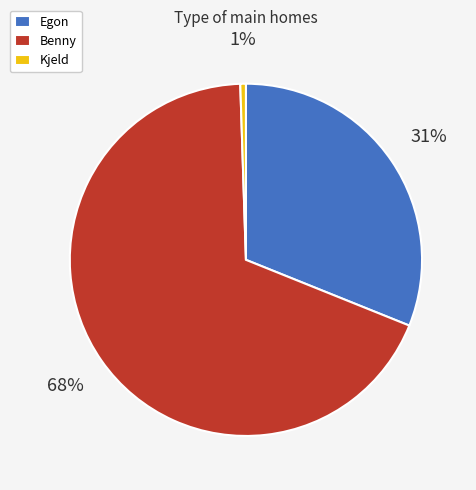

Is it true that Kjeld is 1% of the pie?

True